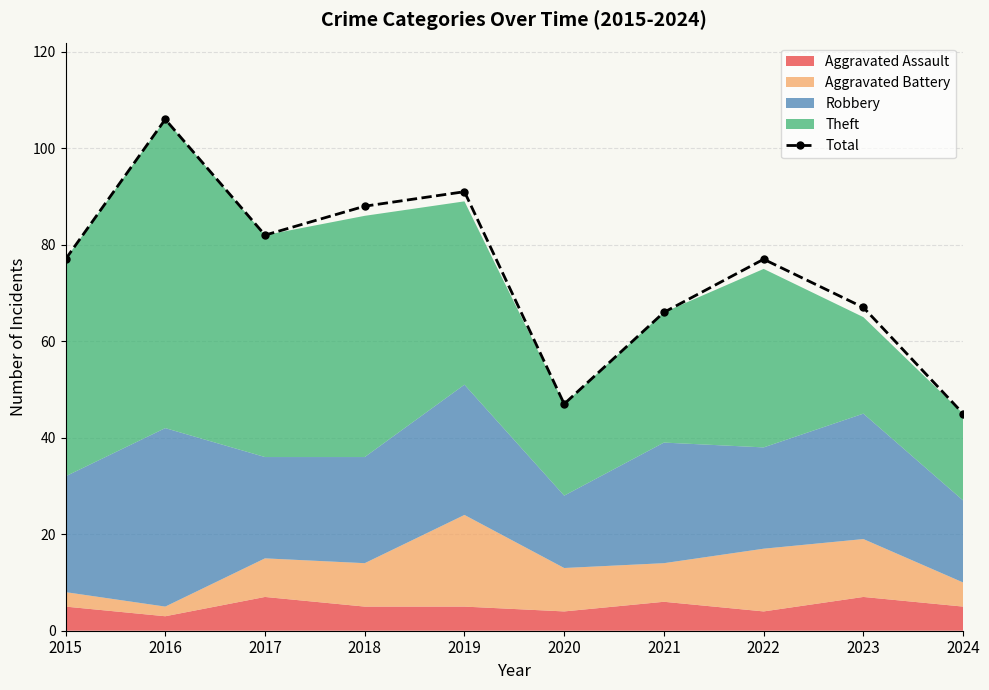

Reading right to left, list all the values displayed in this chart.

45	67	77	66	47	91	88	82	106	77